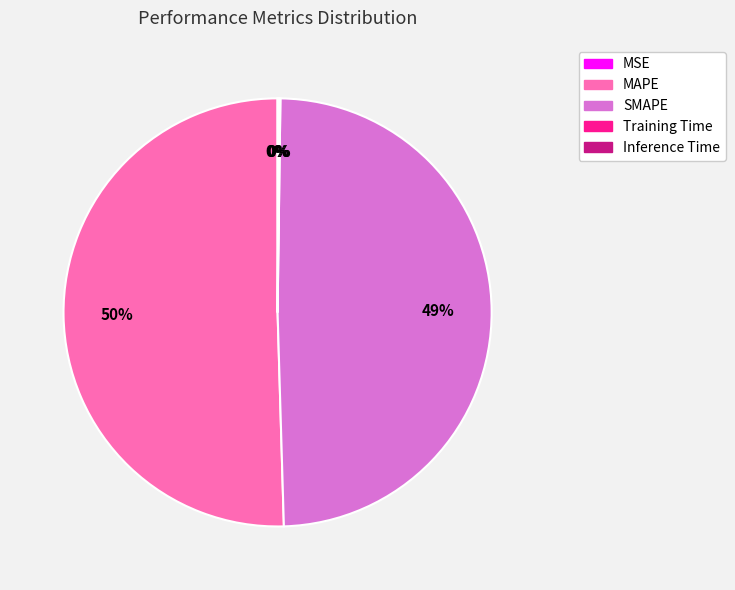

What is the largest slice in the pie chart?

MAPE